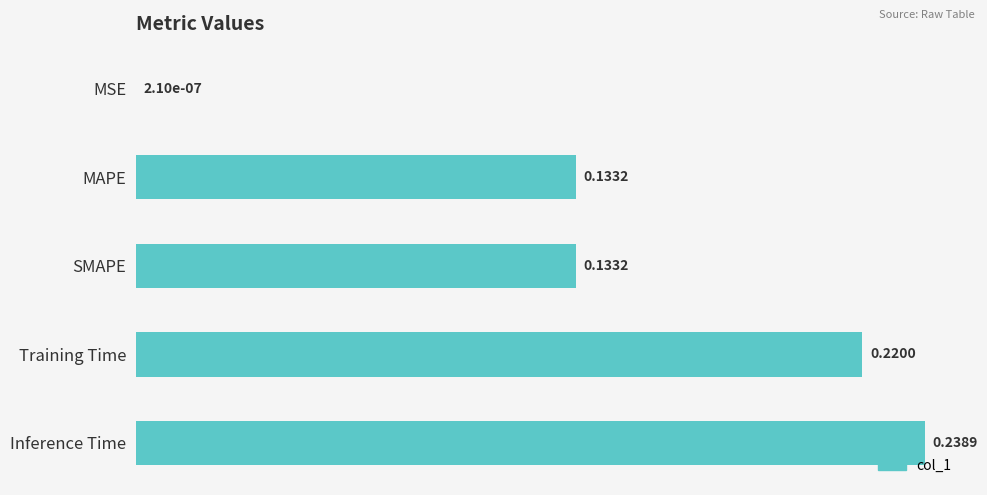

What is the sum of all values?

0.7